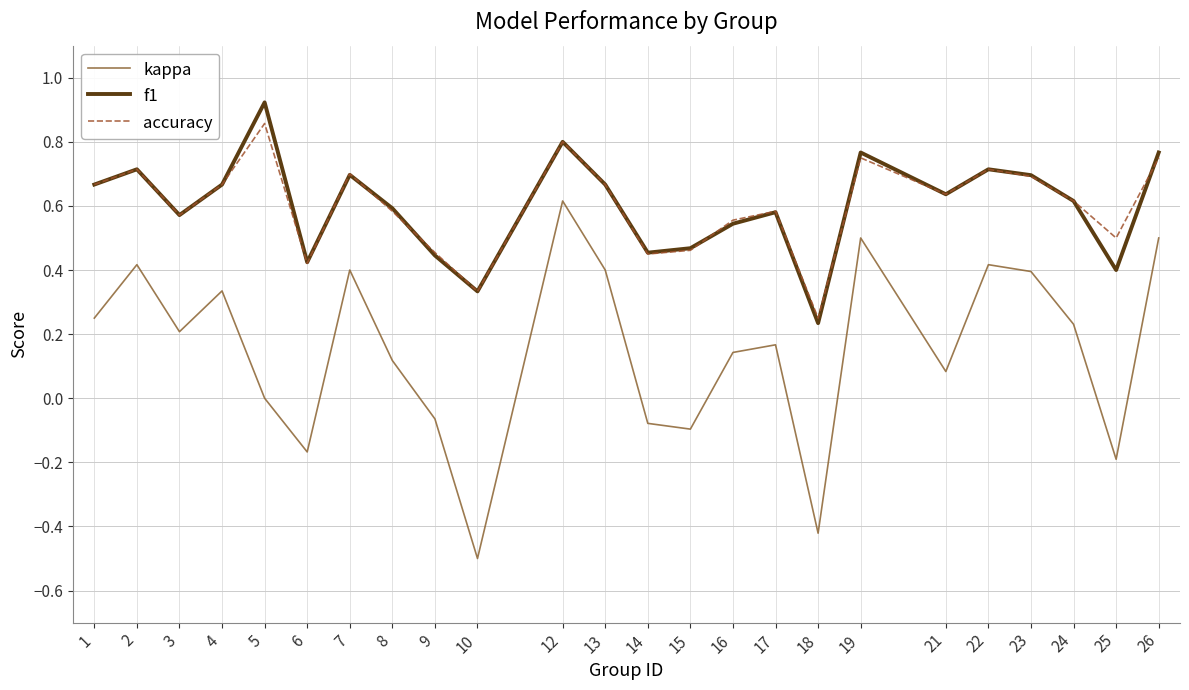

What is the sum of the accuracy values at 4 and 22?

1.4